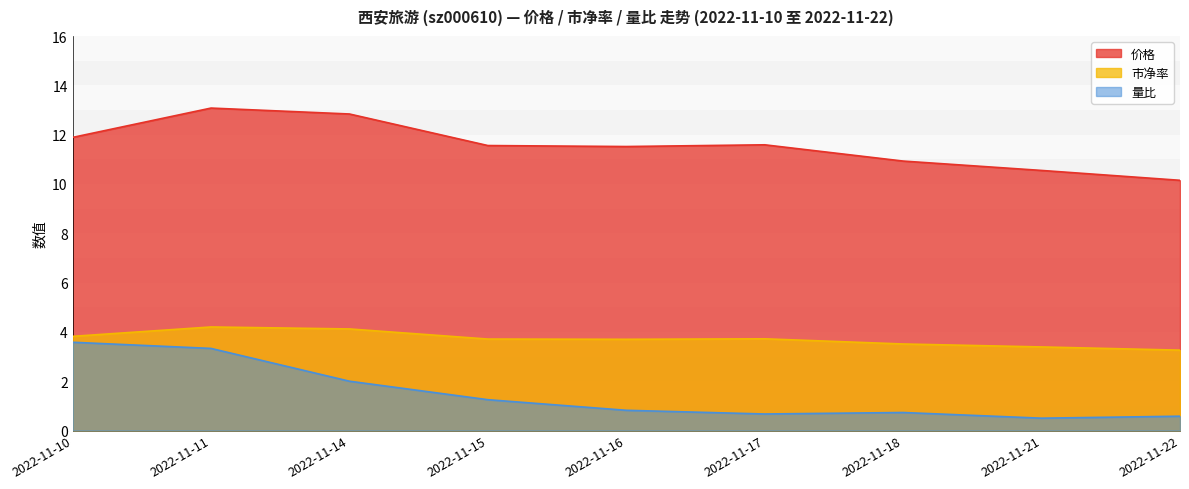

Is it true that 价格 equals 10.6 at 2022-11-21?

True